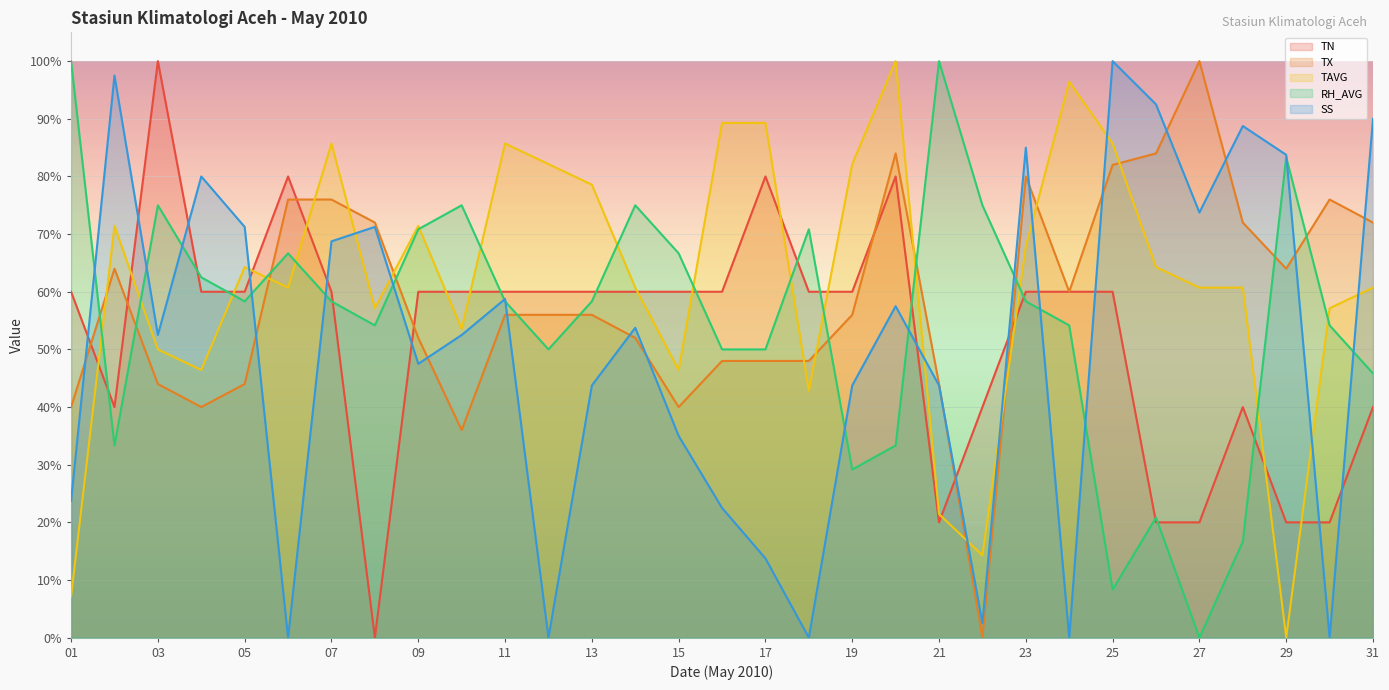

Reading left to right, list all the values displayed in this chart.

TN: 01=60.0	02=40.0	03=100.0	04=60.0	05=60.0	06=80.0	07=60.0	08=0.0	09=60.0	10=60.0	11=60.0	12=60.0	13=60.0	14=60.0	15=60.0	16=60.0	17=80.0	18=60.0	19=60.0	20=80.0	21=20.0	22=40.0	23=60.0	24=60.0	25=60.0	26=20.0	27=20.0	28=40.0	29=20.0	30=20.0	31=40.0
TX: 01=40.0	02=64.0	03=44.0	04=40.0	05=44.0	06=76.0	07=76.0	08=72.0	09=52.0	10=36.0	11=56.0	12=56.0	13=56.0	14=52.0	15=40.0	16=48.0	17=48.0	18=48.0	19=56.0	20=84.0	21=44.0	22=0.0	23=80.0	24=60.0	25=82.0	26=84.0	27=100.0	28=72.0	29=64.0	30=76.0	31=72.0
TAVG: 01=7.1	02=71.4	03=50.0	04=46.4	05=64.3	06=60.7	07=85.7	08=57.1	09=71.4	10=53.6	11=85.7	12=82.1	13=78.6	14=60.7	15=46.4	16=89.3	17=89.3	18=42.9	19=82.1	20=100.0	21=21.4	22=14.3	23=67.9	24=96.4	25=85.7	26=64.3	27=60.7	28=60.7	29=0.0	30=57.1	31=60.7
RH_AVG: 01=100.0	02=33.3	03=75.0	04=62.5	05=58.3	06=66.7	07=58.3	08=54.2	09=70.8	10=75.0	11=58.3	12=50.0	13=58.3	14=75.0	15=66.7	16=50.0	17=50.0	18=70.8	19=29.2	20=33.3	21=100.0	22=75.0	23=58.3	24=54.2	25=8.3	26=20.8	27=0.0	28=16.7	29=83.3	30=54.2	31=45.8
SS: 01=23.8	02=97.5	03=52.5	04=80.0	05=71.2	06=0.0	07=68.8	08=71.2	09=47.5	10=52.5	11=58.8	12=0.0	13=43.8	14=53.8	15=35.0	16=22.5	17=13.8	18=0.0	19=43.8	20=57.5	21=43.8	22=2.5	23=85.0	24=0.0	25=100.0	26=92.5	27=73.8	28=88.8	29=83.8	30=0.0	31=90.0